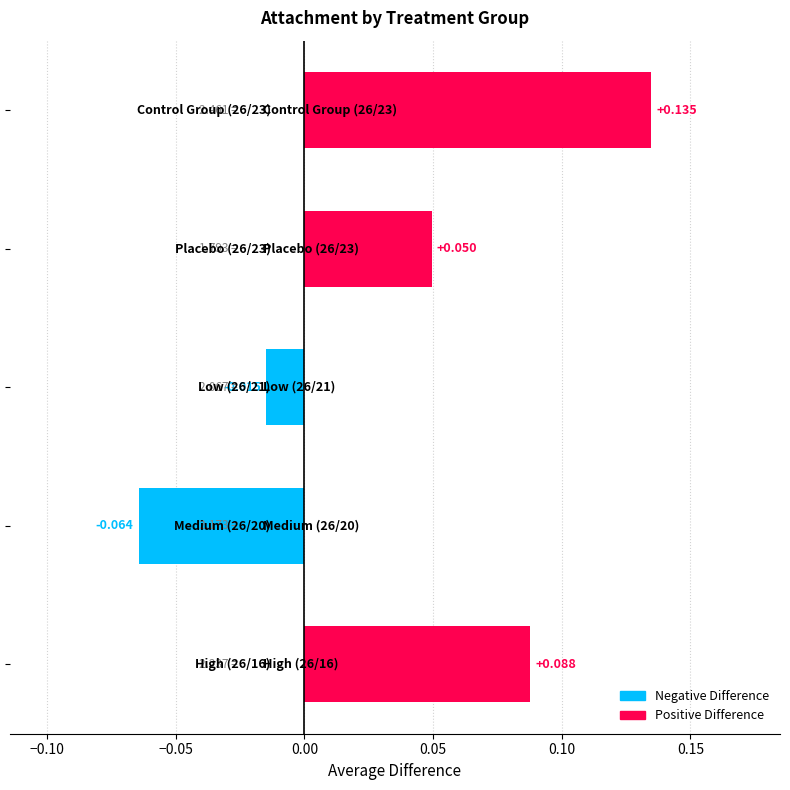

How many bars are there in total?

5